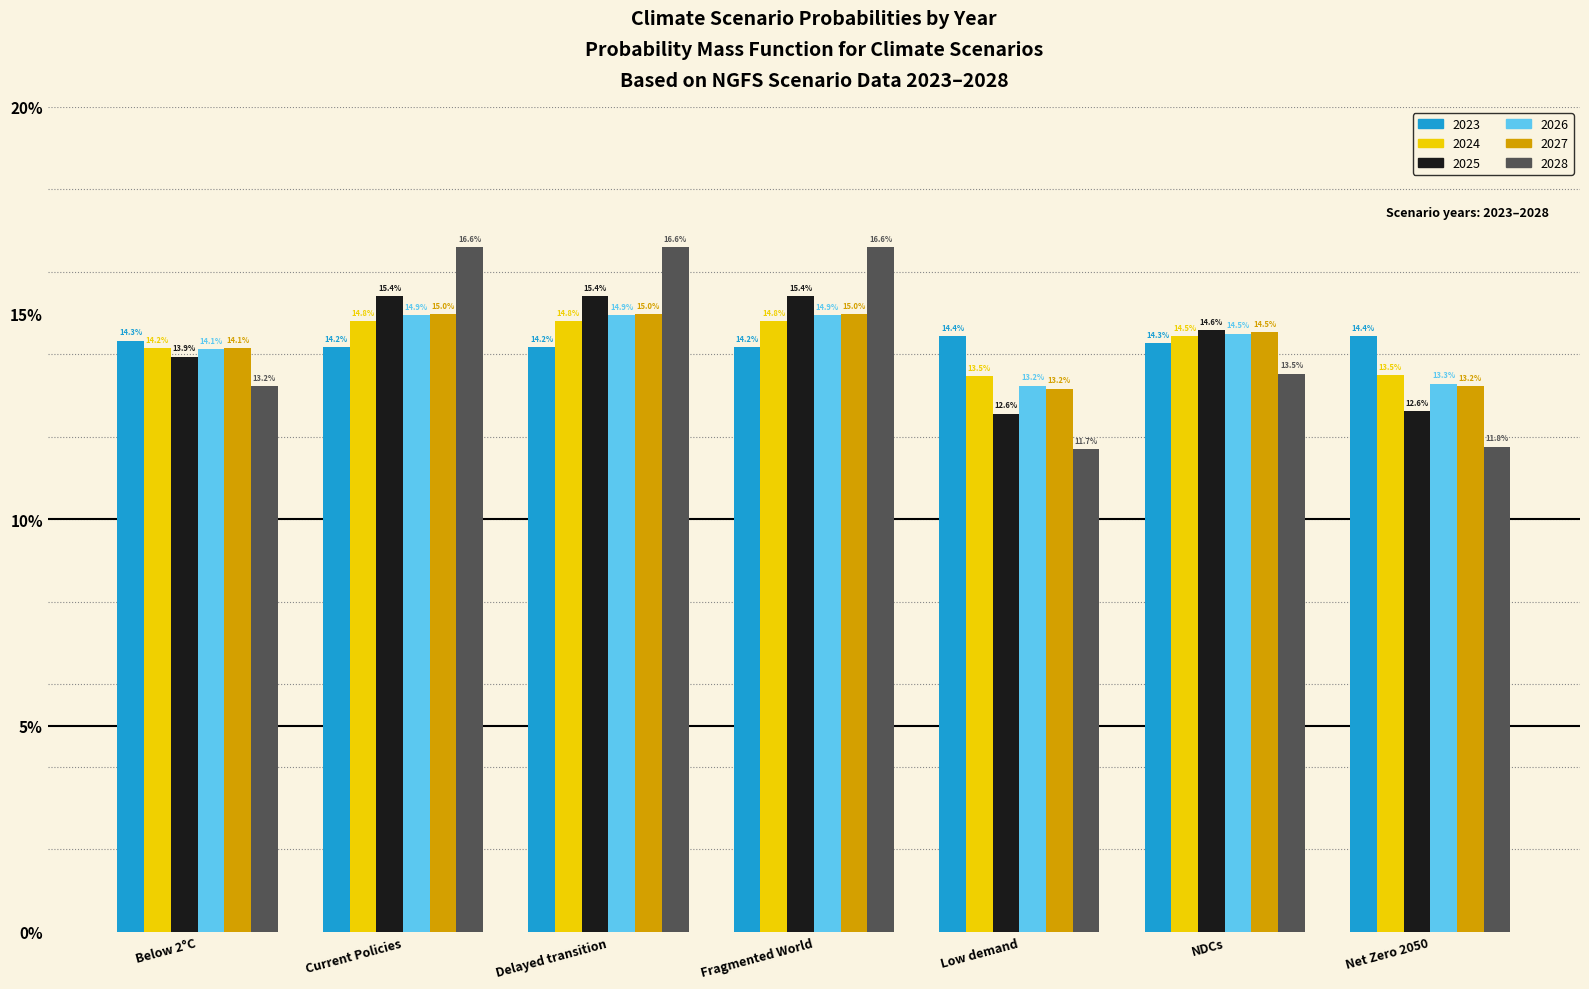

What are all the series names shown in the legend?

2023, 2024, 2025, 2026, 2027, 2028